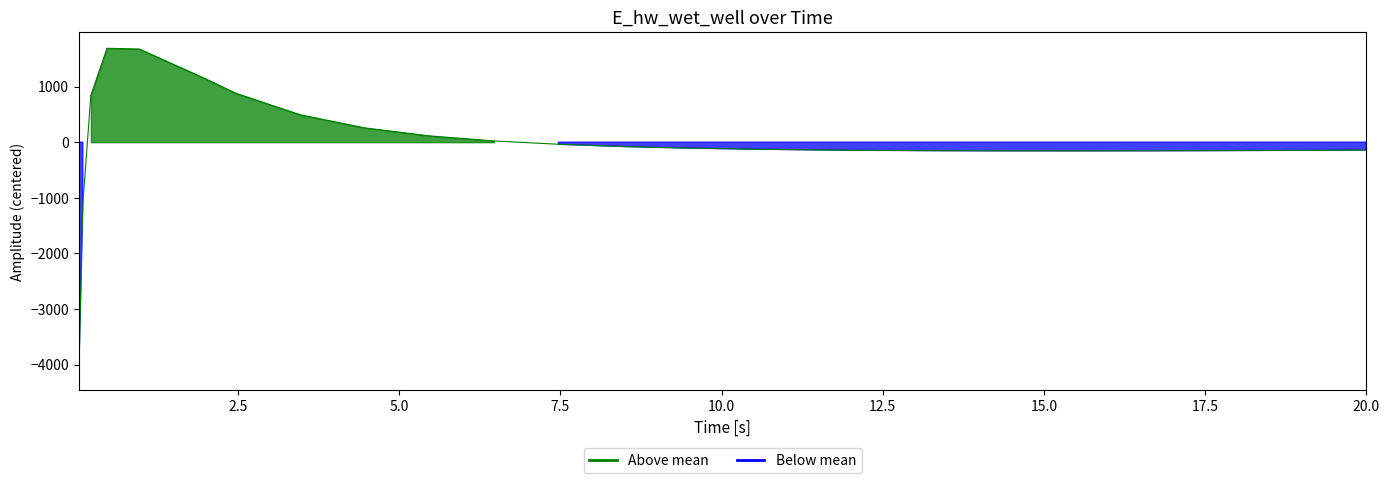

What position from the right is 9.46875?

12